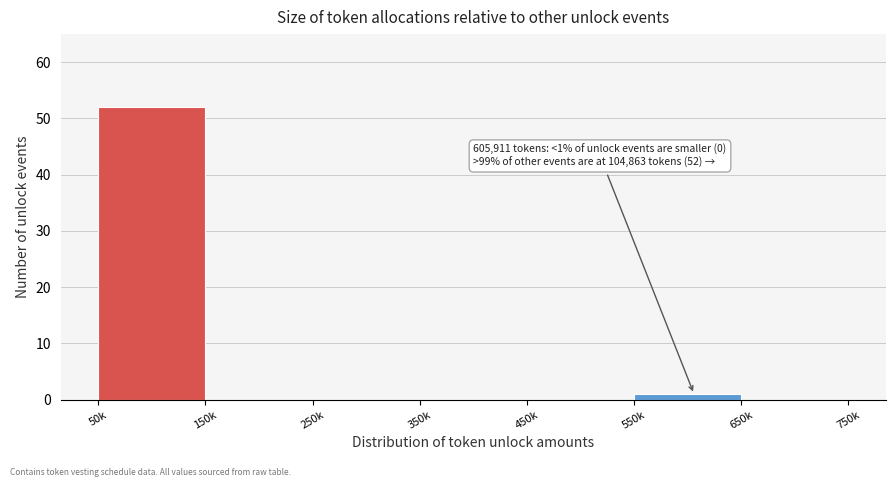

Reading left to right, extract all data points from this chart.

50k=52	150k=0	250k=0	350k=0	450k=0	550k=1	650k=0